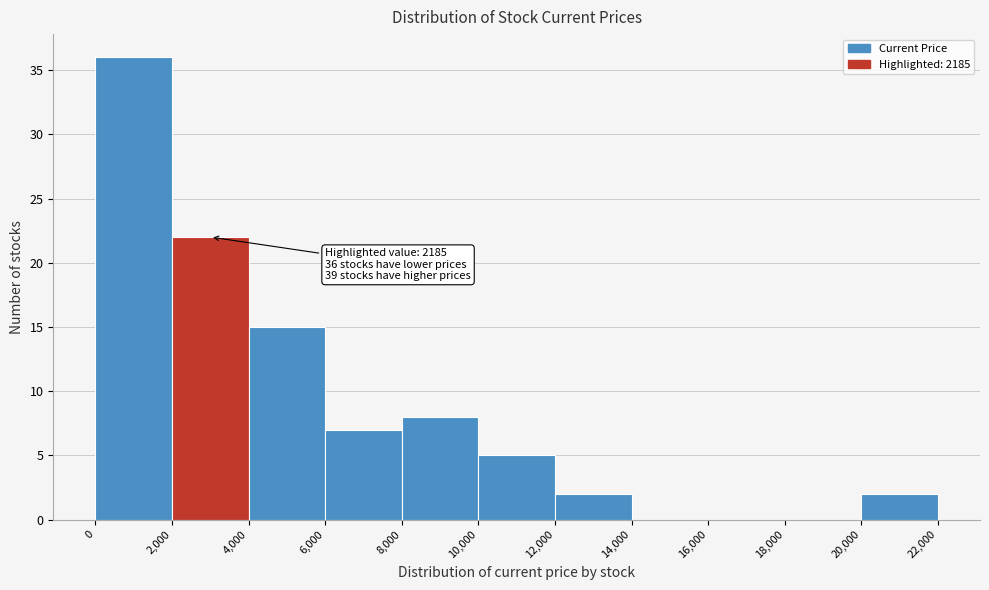

Over which range of the x-axis is the bar tallest?

0 to 2,000